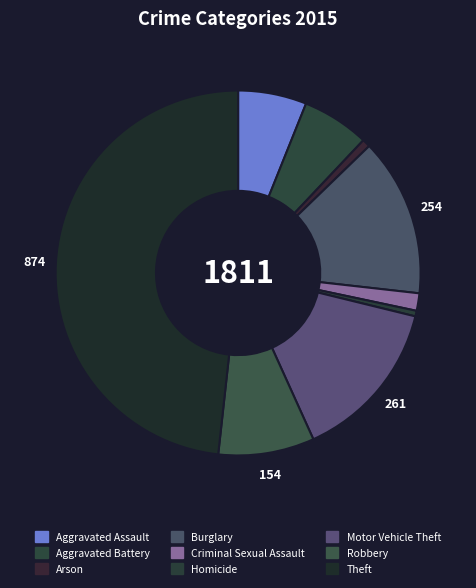

What percentage is the Motor Vehicle Theft slice, to the nearest percent?

14%